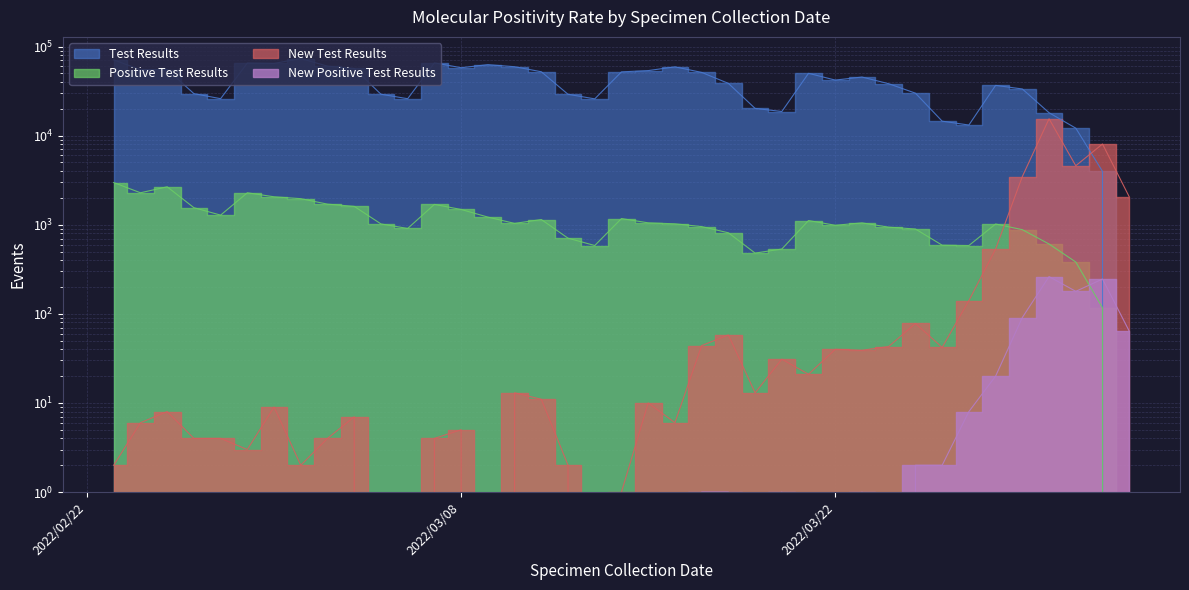

What position from the left is 2022/03/04?

10